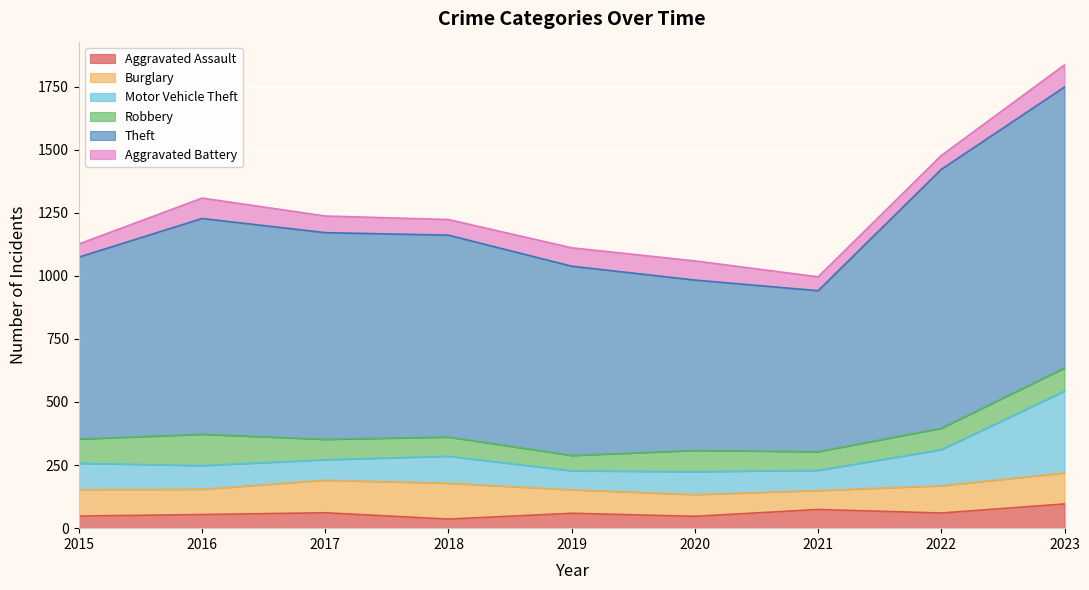

Reading left to right, extract all data points from this chart.

Aggravated Assault: 2015=48	2016=54	2017=61	2018=36	2019=59	2020=47	2021=74	2022=60	2023=96
Burglary: 2015=105	2016=100	2017=129	2018=142	2019=93	2020=86	2021=75	2022=108	2023=123
Motor Vehicle Theft: 2015=104	2016=94	2017=81	2018=107	2019=75	2020=91	2021=80	2022=143	2023=324
Robbery: 2015=96	2016=124	2017=81	2018=76	2019=61	2020=84	2021=74	2022=85	2023=92
Theft: 2015=721	2016=855	2017=819	2018=800	2019=750	2020=675	2021=638	2022=1026	2023=1113
Aggravated Battery: 2015=52	2016=81	2017=66	2018=62	2019=73	2020=76	2021=55	2022=55	2023=88